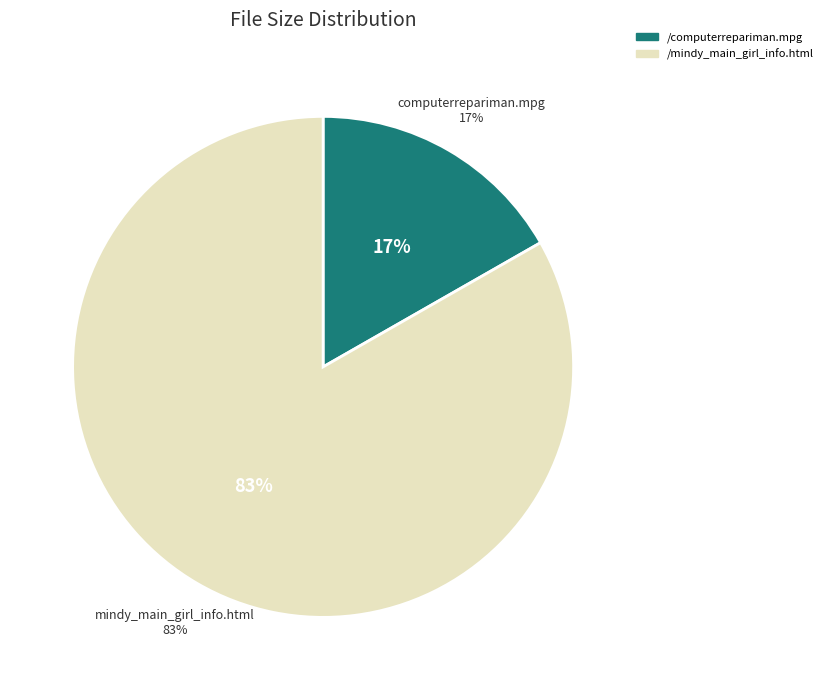

How many segments does this pie chart have?

2